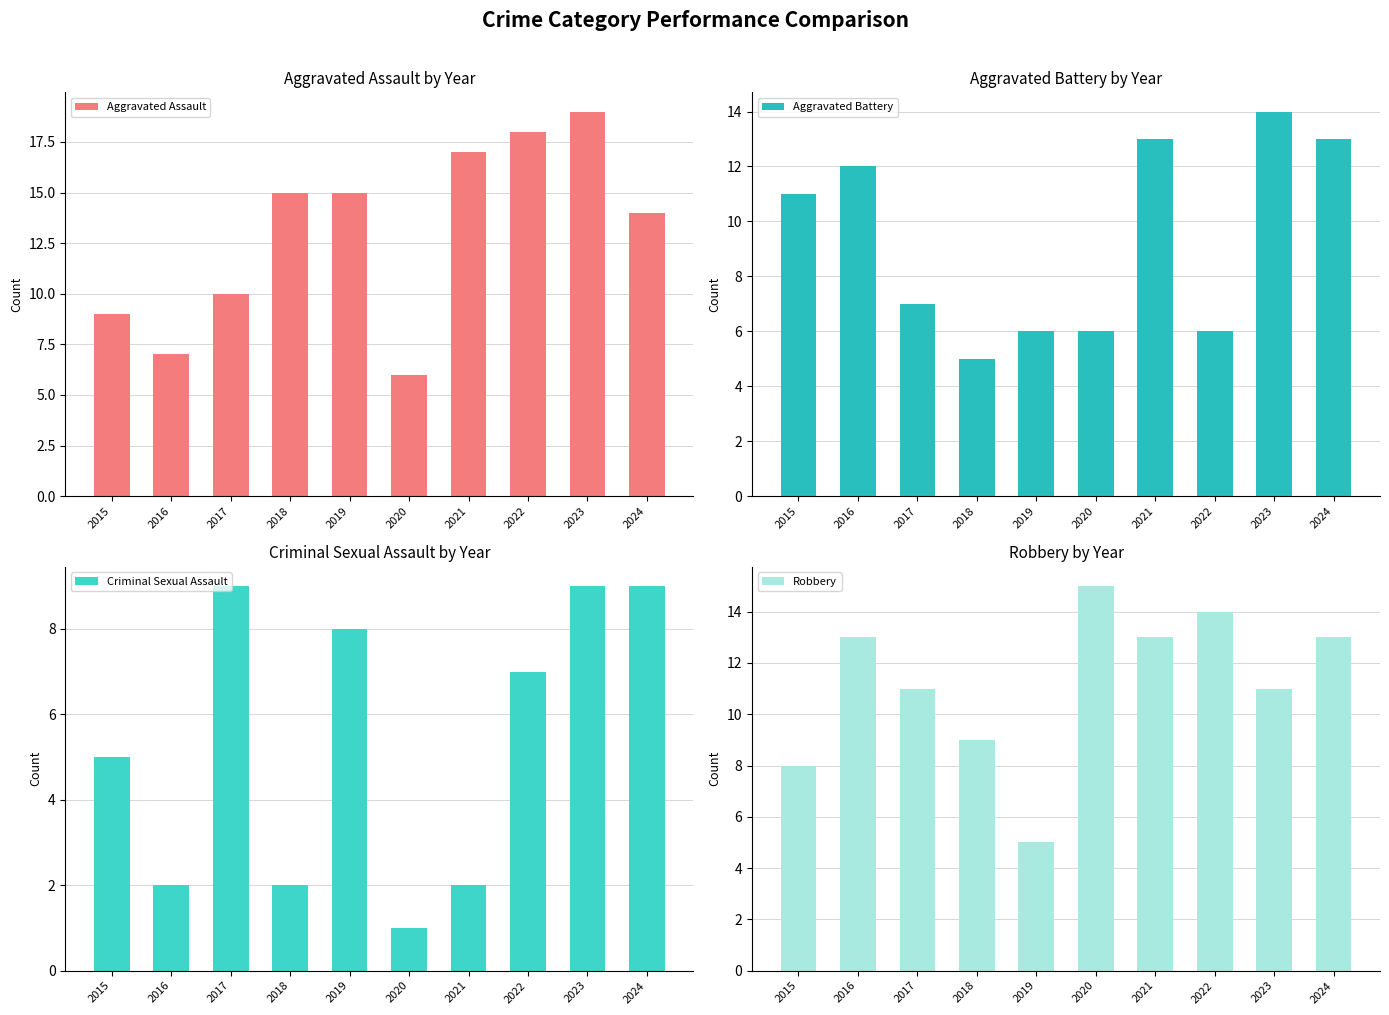

What is the difference between the Criminal Sexual Assault values at 2020 and 2016?

1